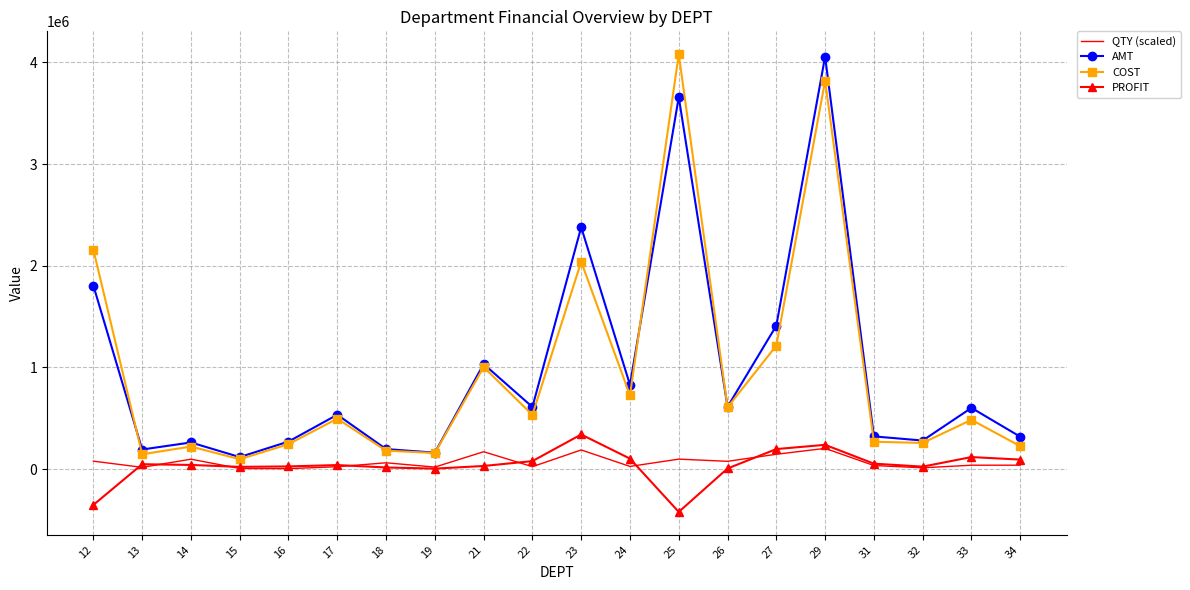

What is the maximum value shown in the chart?

4079847.4